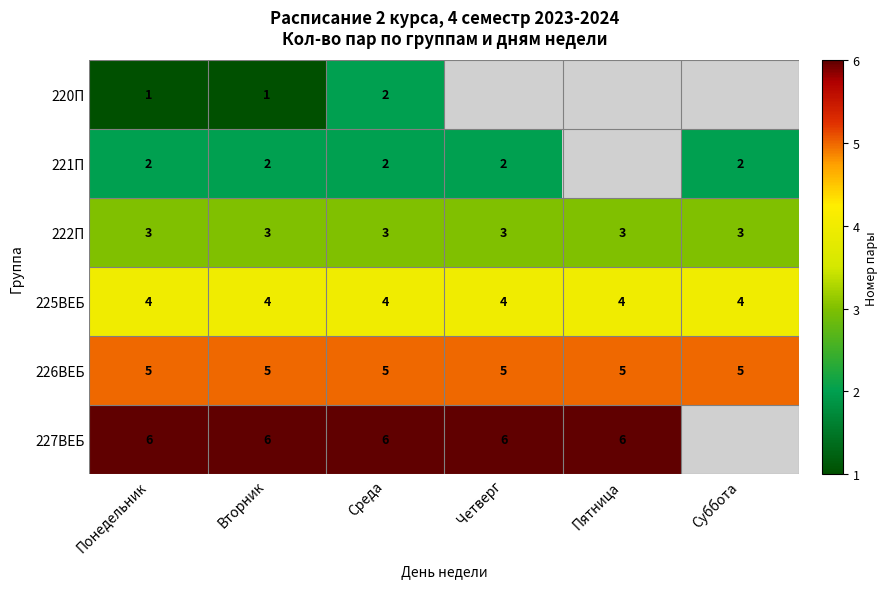

True or false: 225ВЕБ has a value of 4 at Вторник.

True